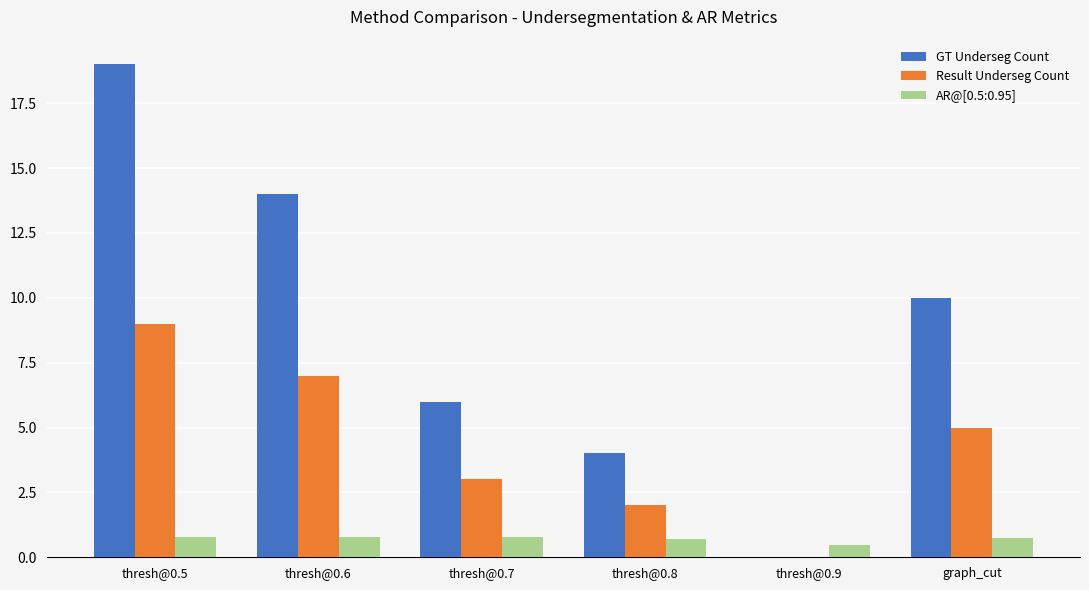

Is it true that AR@[0.5:0.95] equals 0.8 at thresh@0.6?

True